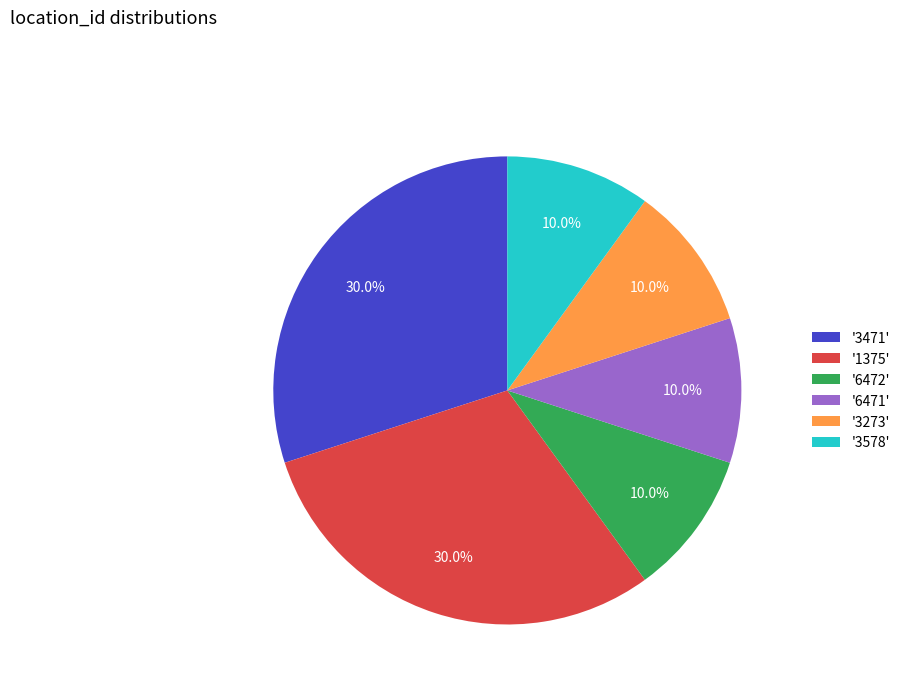

What is the total percentage of '3578' and '1375'?

40.0%